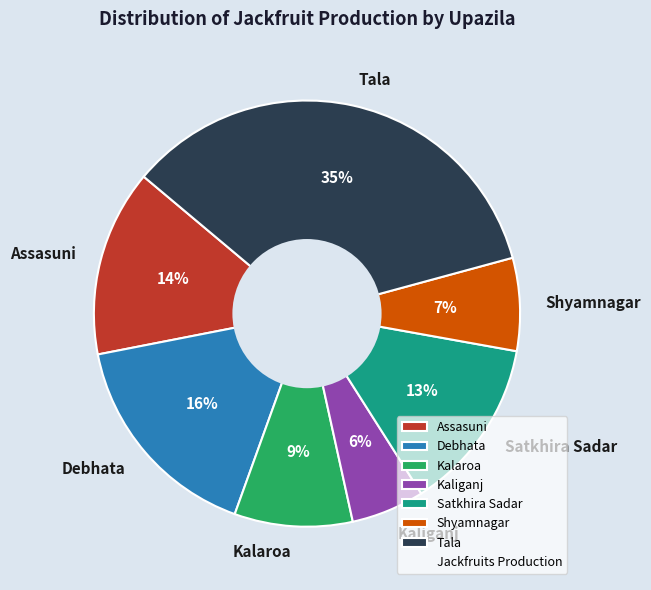

How many slices are in this pie chart?

7